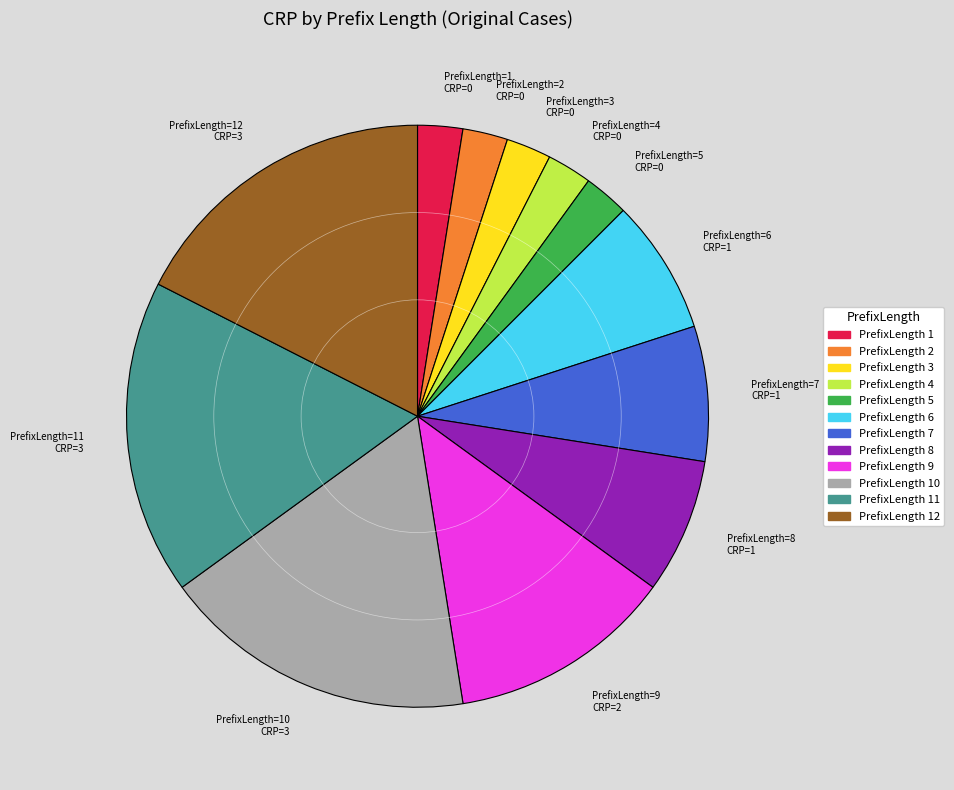

Does any single category account for the majority?

No